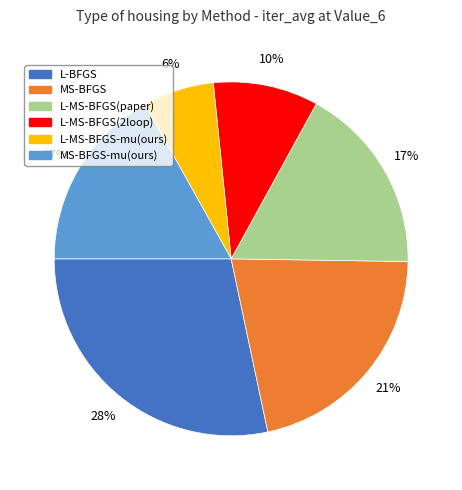

True or false: L-MS-BFGS-mu(ours) accounts for 1% of the total.

False